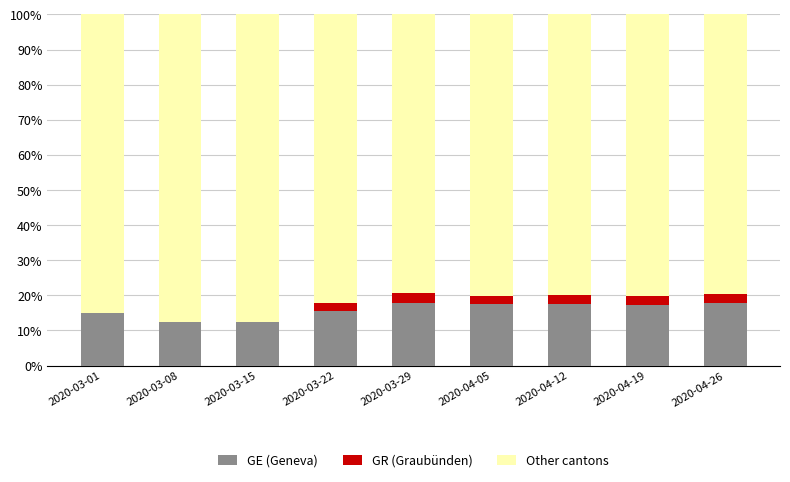

List the series in order of their peak value, highest first.

Other cantons, GE (Geneva), GR (Graubünden)